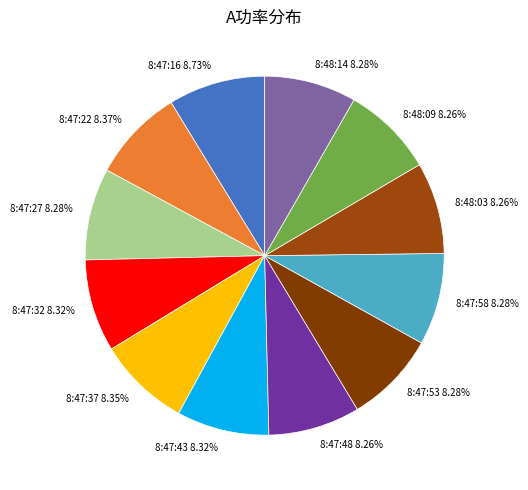

Does 8:47:32 8.32% account for over 50% of the chart?

No